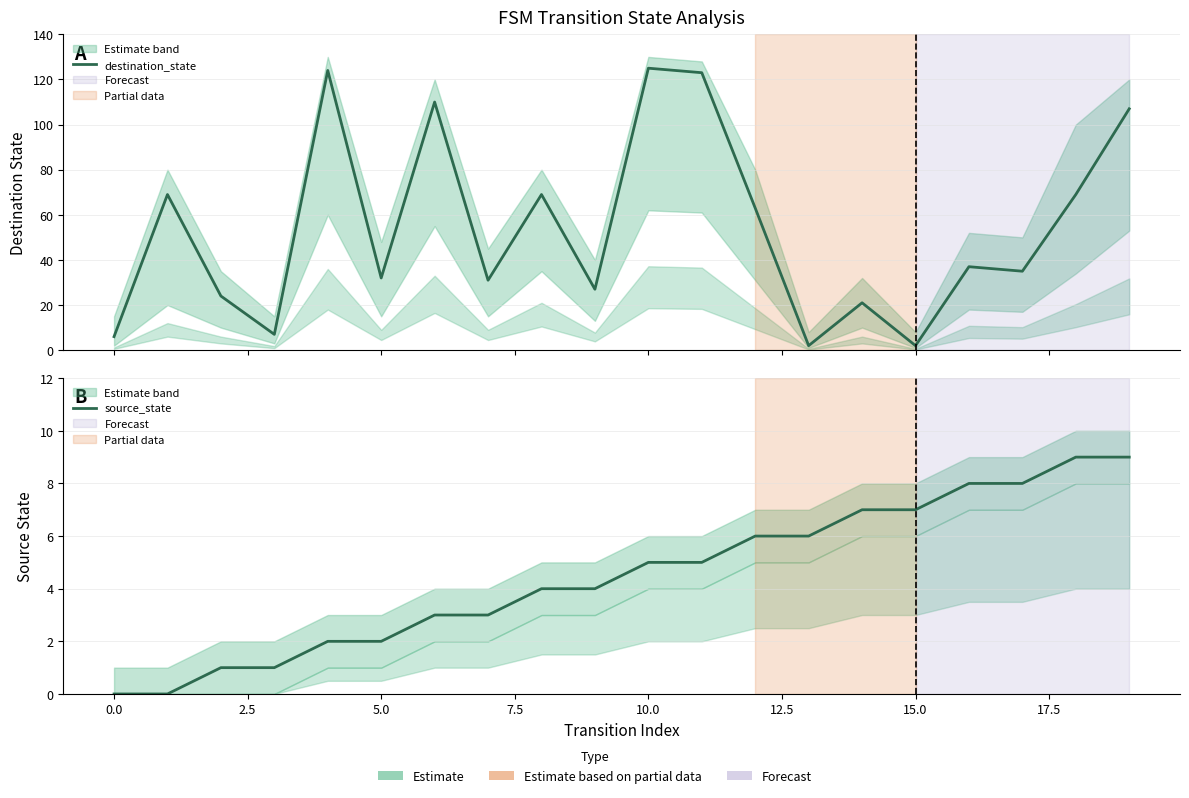

Rank the series at 5.0 from highest to lowest value.

destination_state, source_state